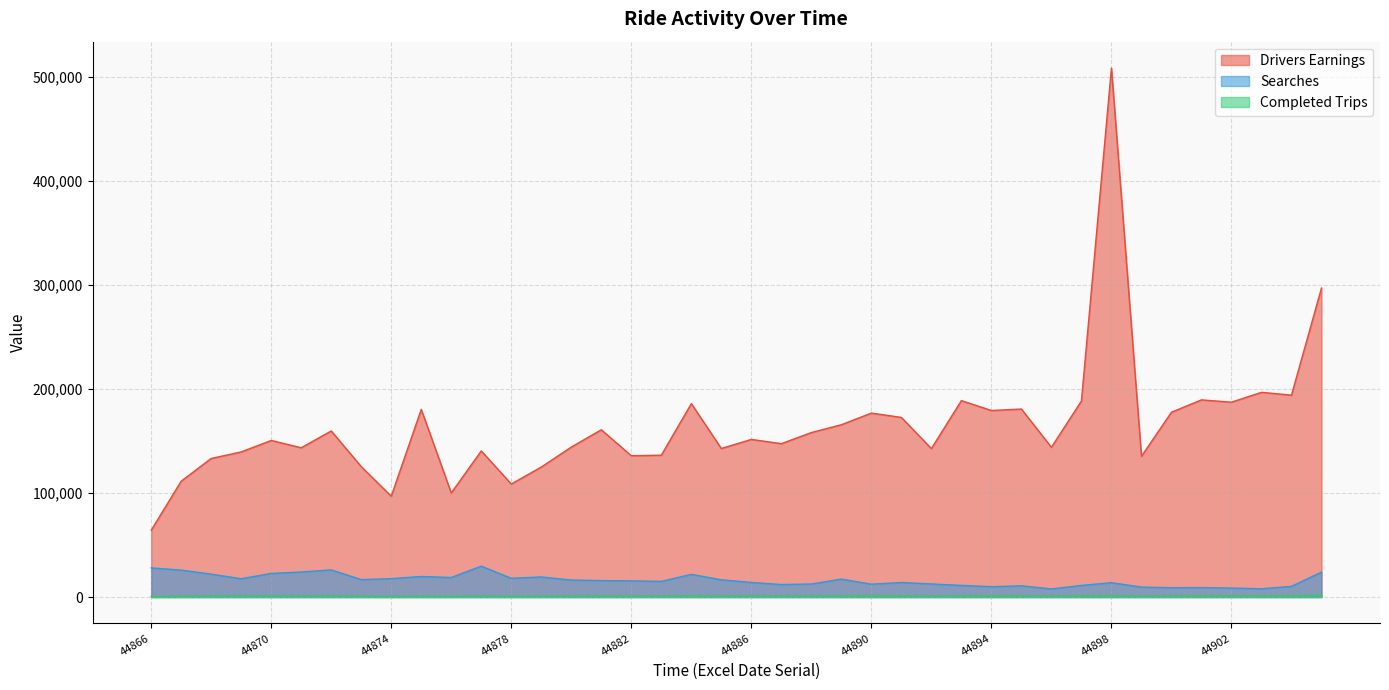

What is the difference between the maximum and minimum values in the Searches series?

21864